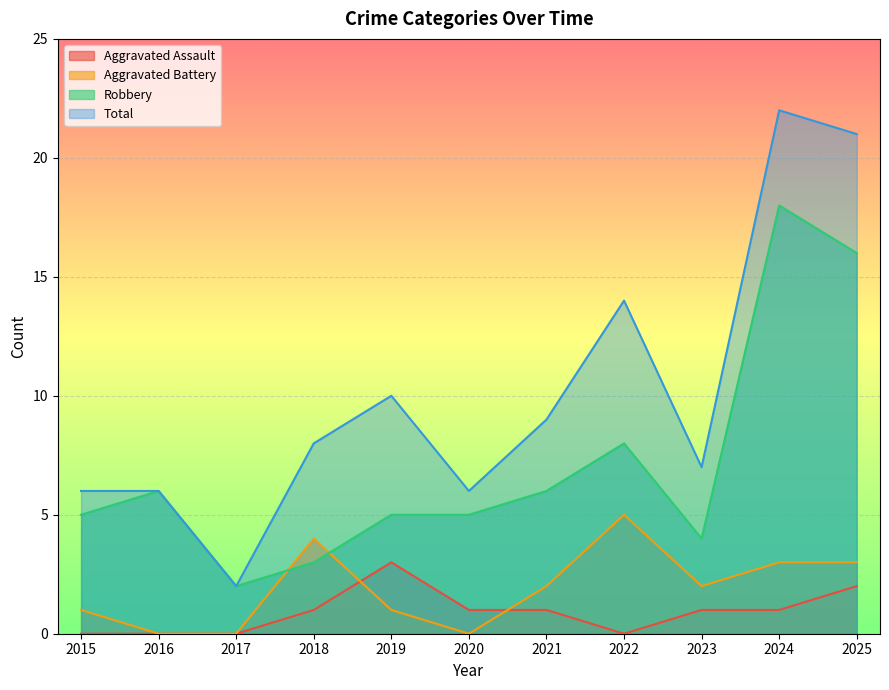

Which series has the largest range (max minus min)?

Total